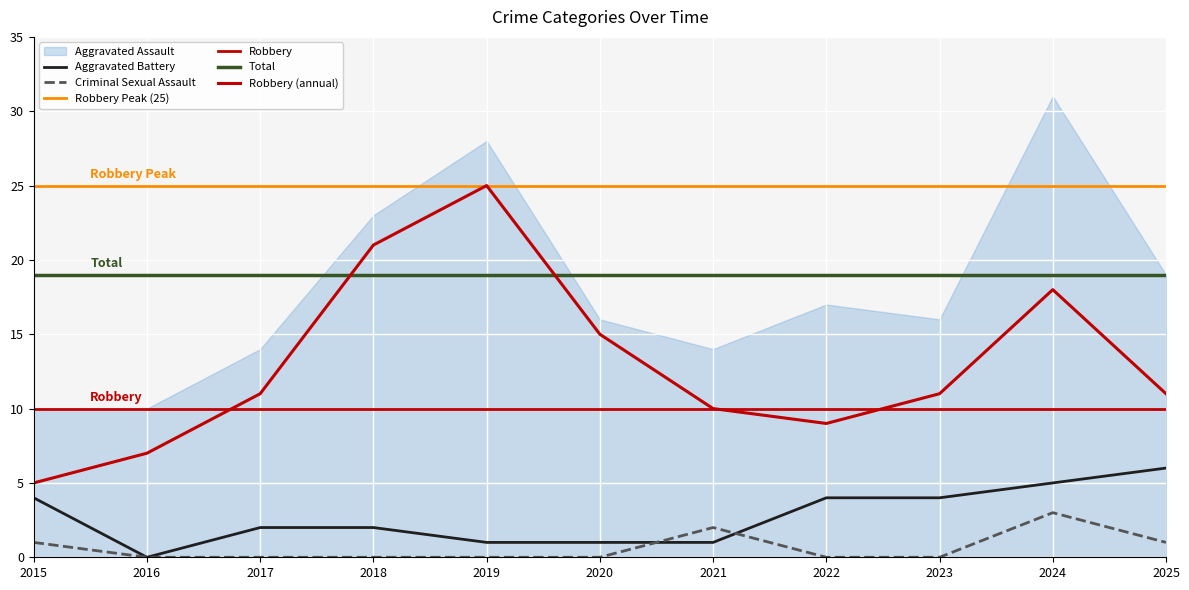

Is this an area chart (filled region under the line)?

No